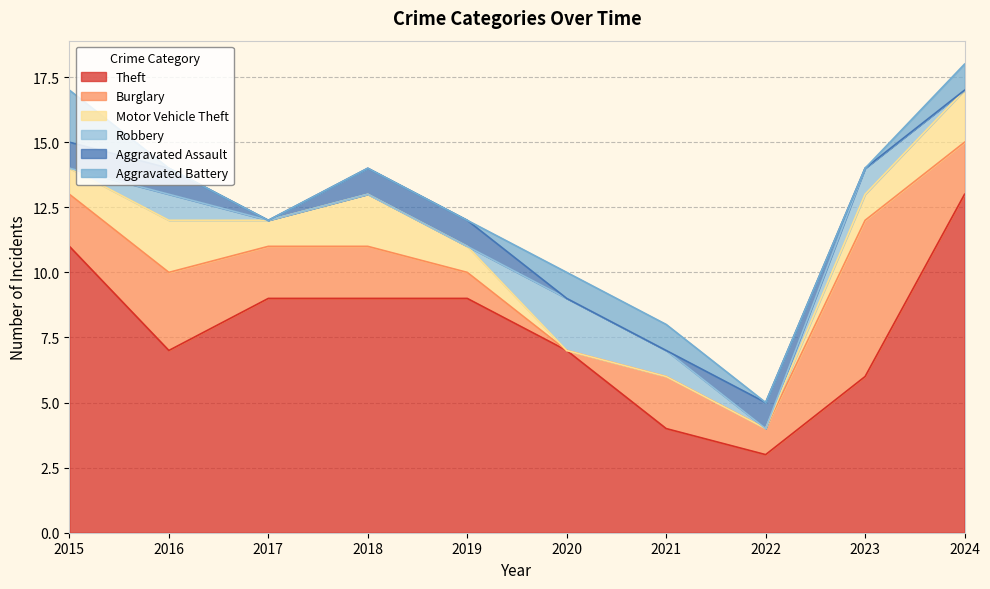

How many Aggravated Assault values are between 0 and 1?

10